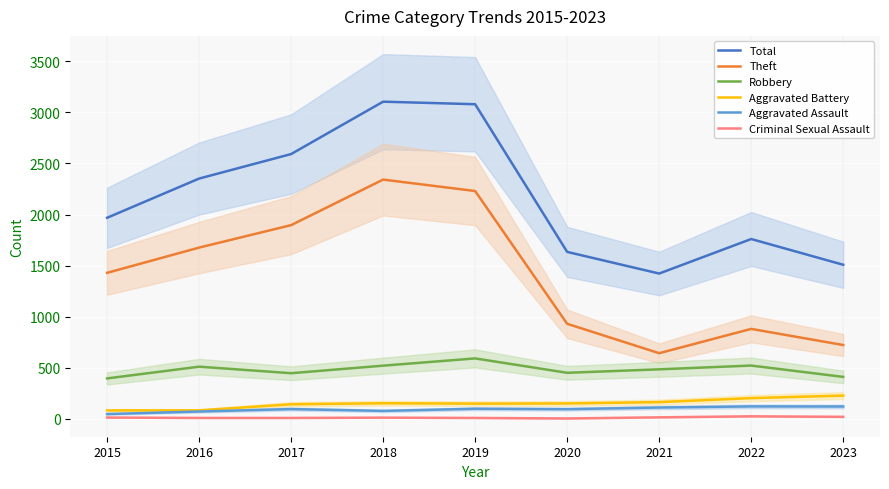

Which series has the widest spread of values?

Theft